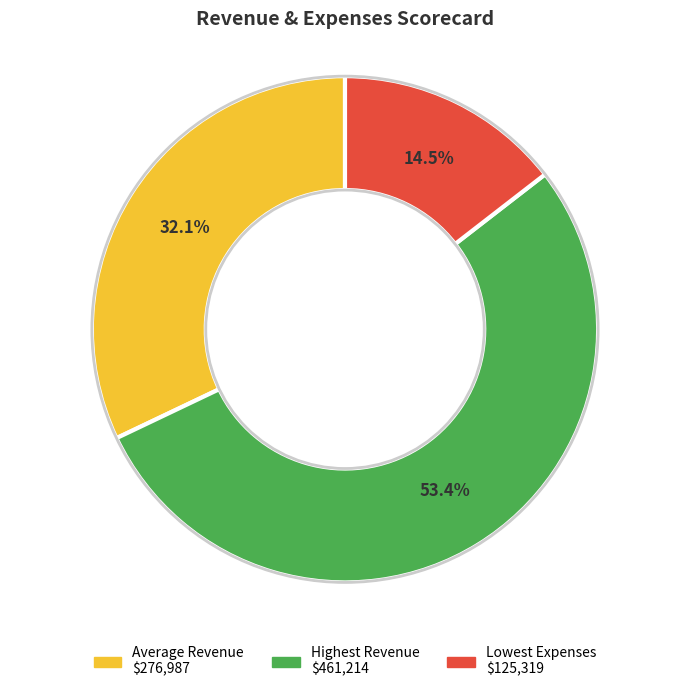

To the nearest percent, what is the average slice percentage?

33%